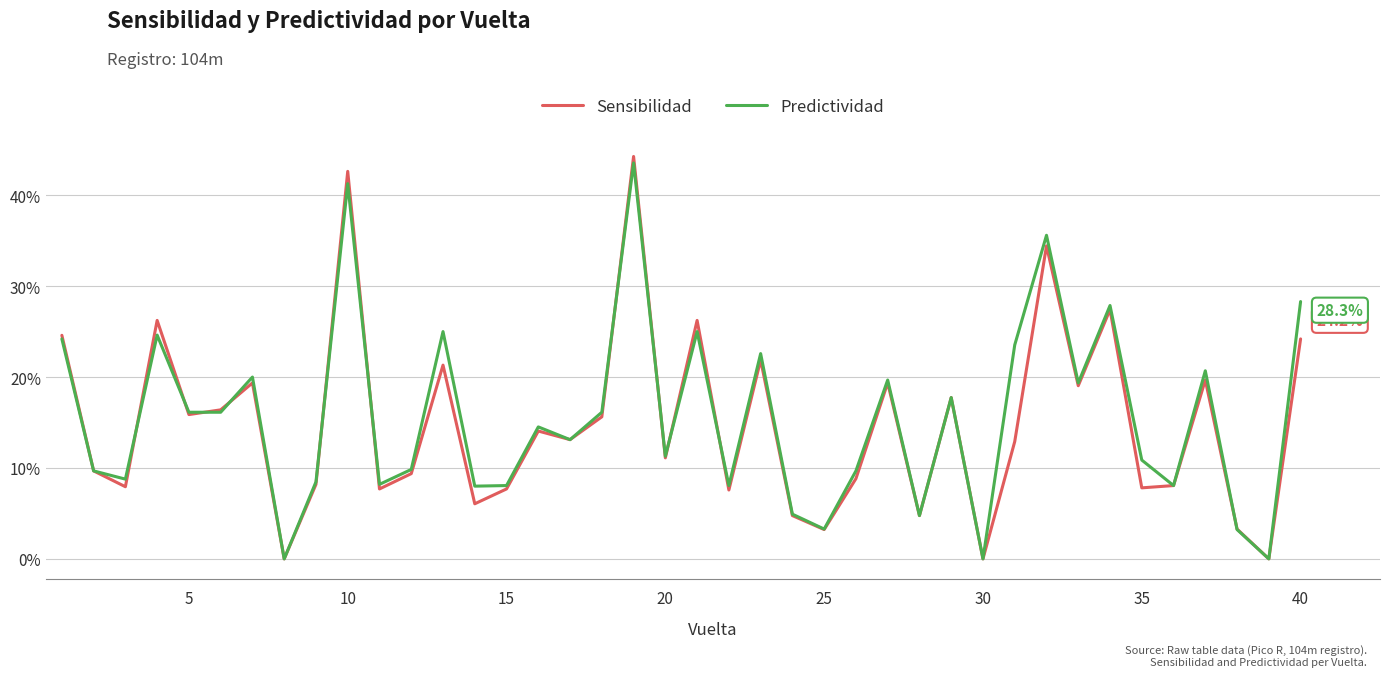

Which series has the widest spread of values?

Sensibilidad